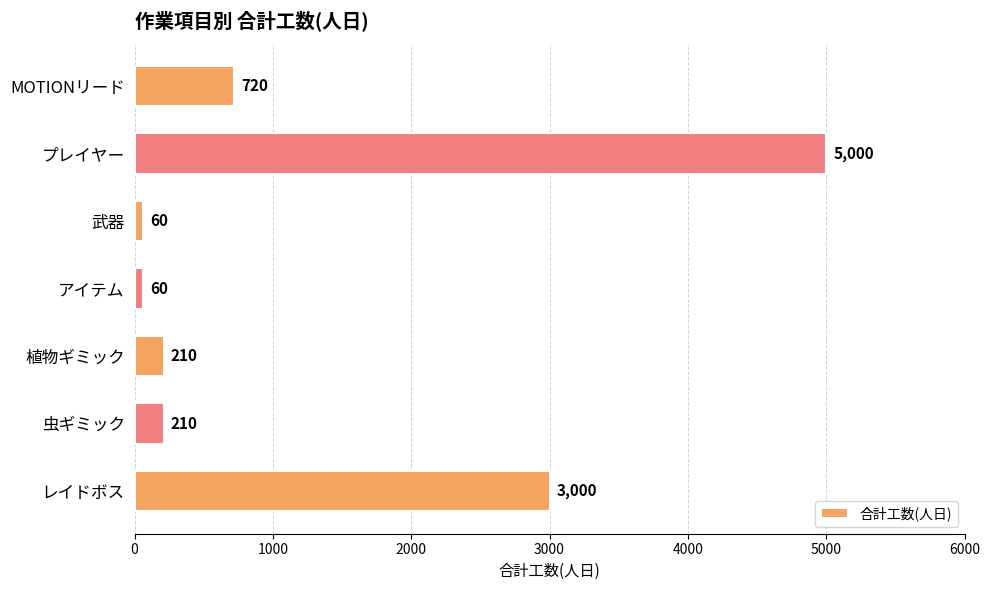

At which label is the value closest to 2530?

レイドボス